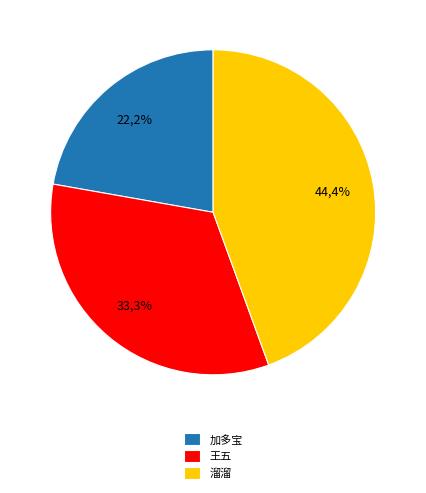

What percentage is the 溜溜 slice, to the nearest percent?

44%